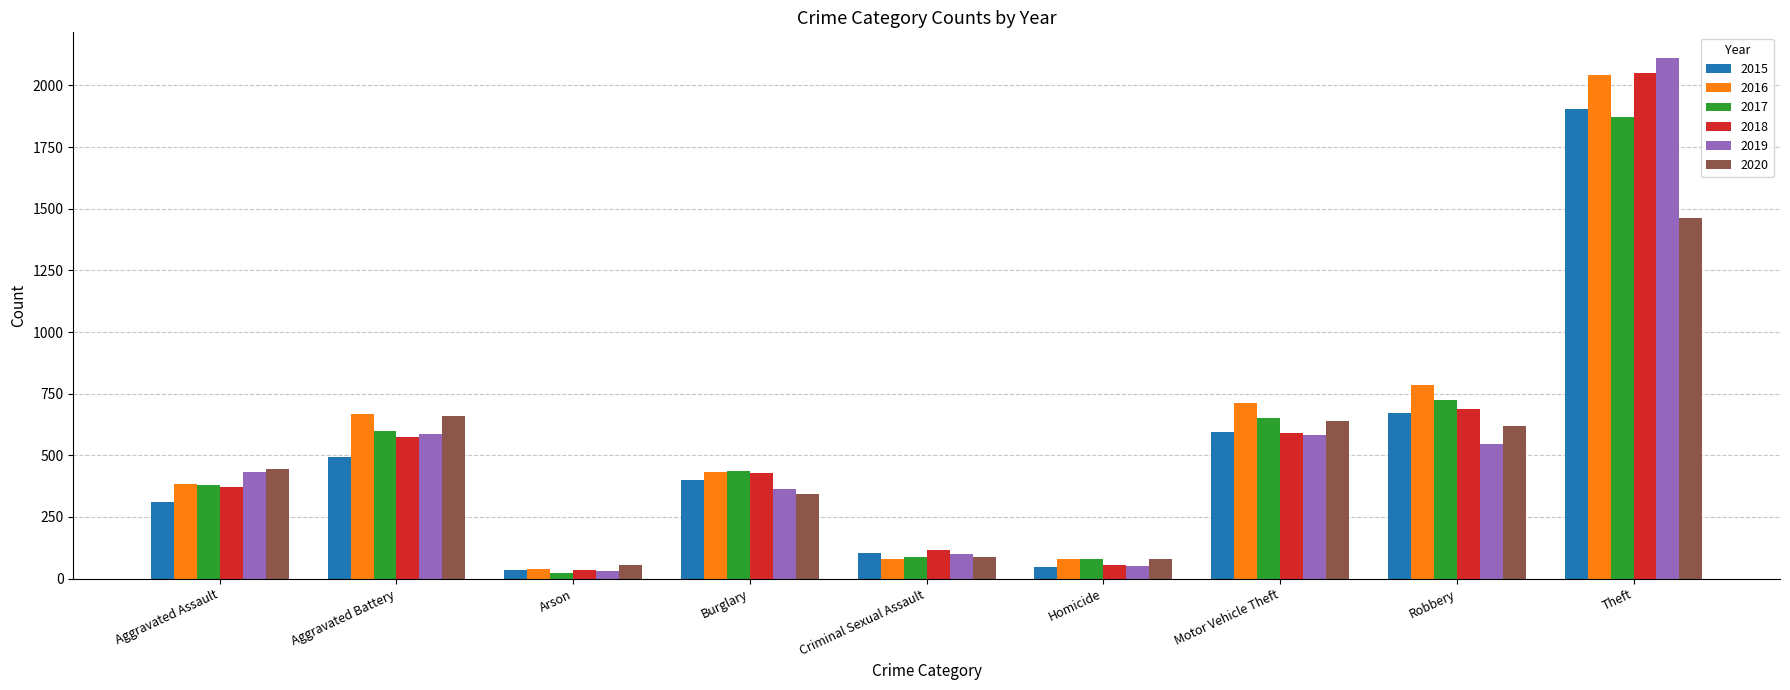

Count the number of data series in this chart.

6